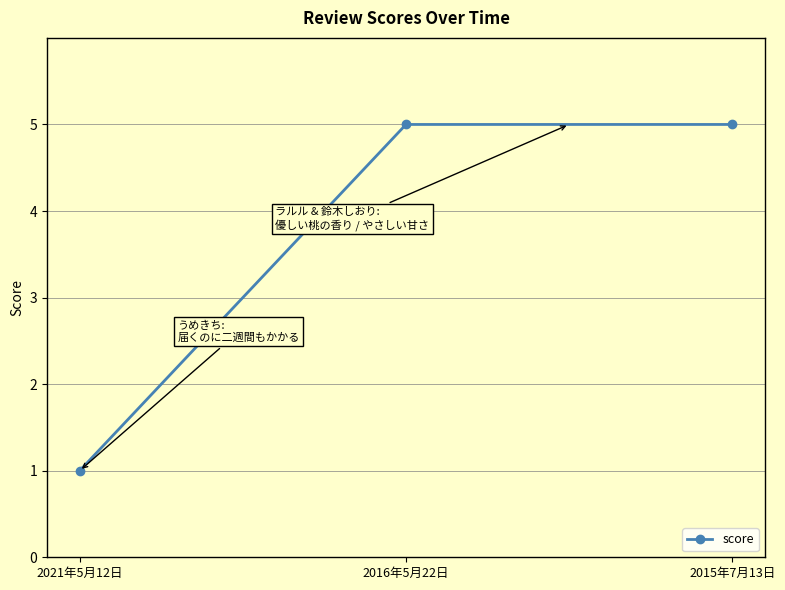

Approximately how many times larger is the value at 2015年7月13日 compared to 2021年5月12日?

5.0